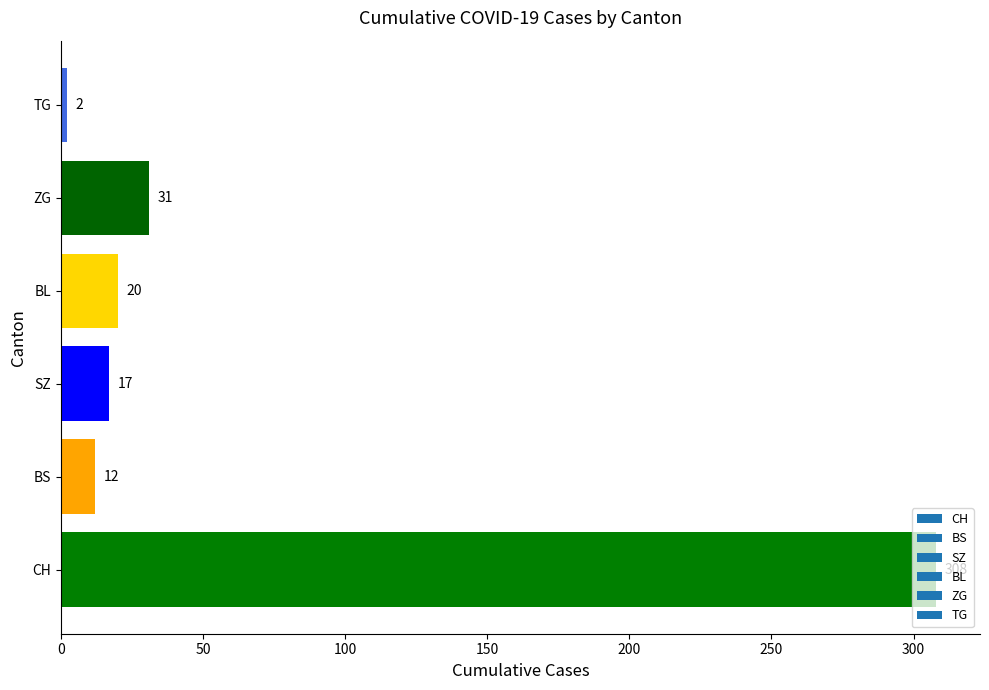

What value does the data have at CH, to the nearest 5?

310